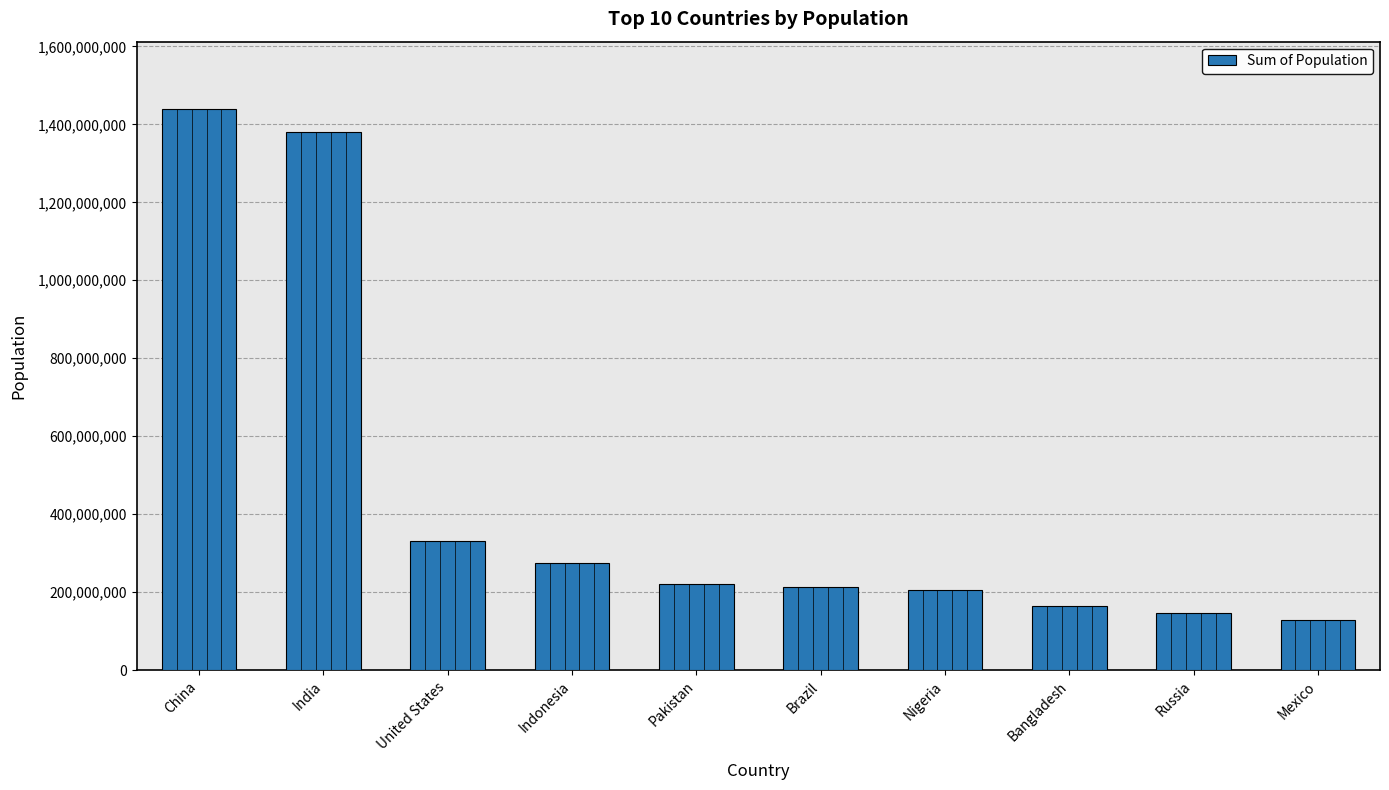

Is it true that the value at Bangladesh is 164689383?

True